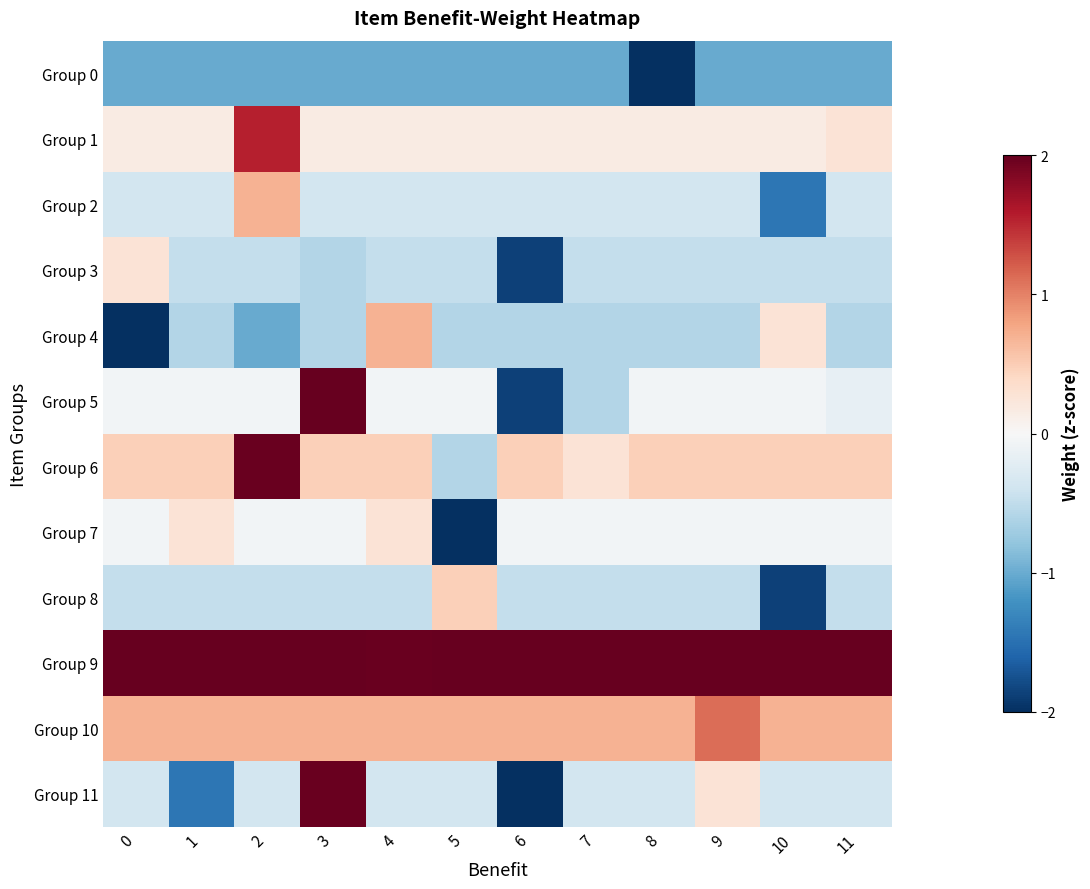

Reading right to left, what are all the values shown in this chart?

row_0: -1.0	-1.0	-1.0	-2.3	-1.0	-1.0	-1.0	-1.0	-1.0	-1.0	-1.0	-1.0
row_1: 0.3	0.2	0.2	0.2	0.2	0.2	0.2	0.2	0.2	1.6	0.2	0.2
row_2: -0.4	-1.4	-0.4	-0.4	-0.4	-0.4	-0.4	-0.4	-0.4	0.7	-0.4	-0.4
row_3: -0.5	-0.5	-0.5	-0.5	-0.5	-1.9	-0.5	-0.5	-0.6	-0.5	-0.5	0.3
row_4: -0.6	0.3	-0.6	-0.6	-0.6	-0.6	-0.6	0.7	-0.6	-1.0	-0.6	-2.3
row_5: -0.2	-0.1	-0.1	-0.1	-0.6	-1.9	-0.1	-0.1	2.4	-0.1	-0.1	-0.1
row_6: 0.5	0.5	0.5	0.5	0.3	0.5	-0.6	0.5	0.5	2.0	0.5	0.5
row_7: -0.1	-0.1	-0.1	-0.1	-0.1	-0.1	-2.3	0.3	-0.1	-0.1	0.3	-0.1
row_8: -0.5	-1.9	-0.5	-0.5	-0.5	-0.5	0.5	-0.5	-0.5	-0.5	-0.5	-0.5
row_9: 2.4	2.2	2.2	2.2	2.2	2.2	2.2	2.0	2.2	2.2	2.4	2.2
row_10: 0.7	0.7	1.1	0.7	0.7	0.7	0.7	0.7	0.7	0.7	0.7	0.7
row_11: -0.4	-0.4	0.3	-0.4	-0.4	-2.3	-0.4	-0.4	2.0	-0.4	-1.4	-0.4